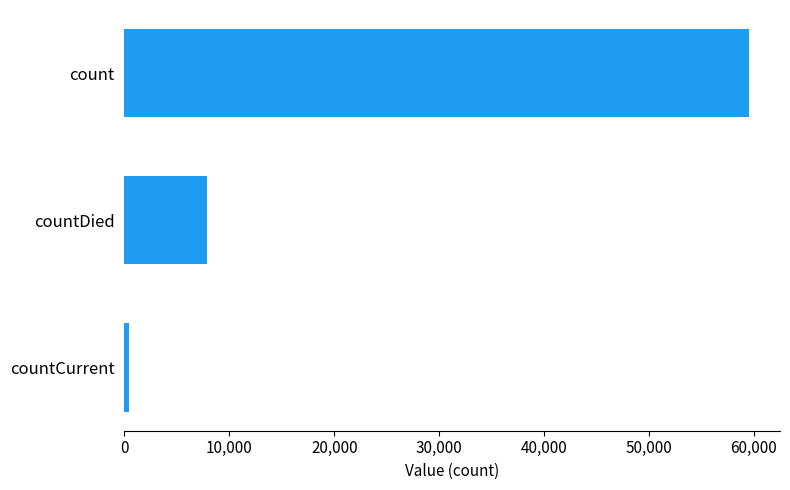

Count the values in the range 479 to 59516.

3